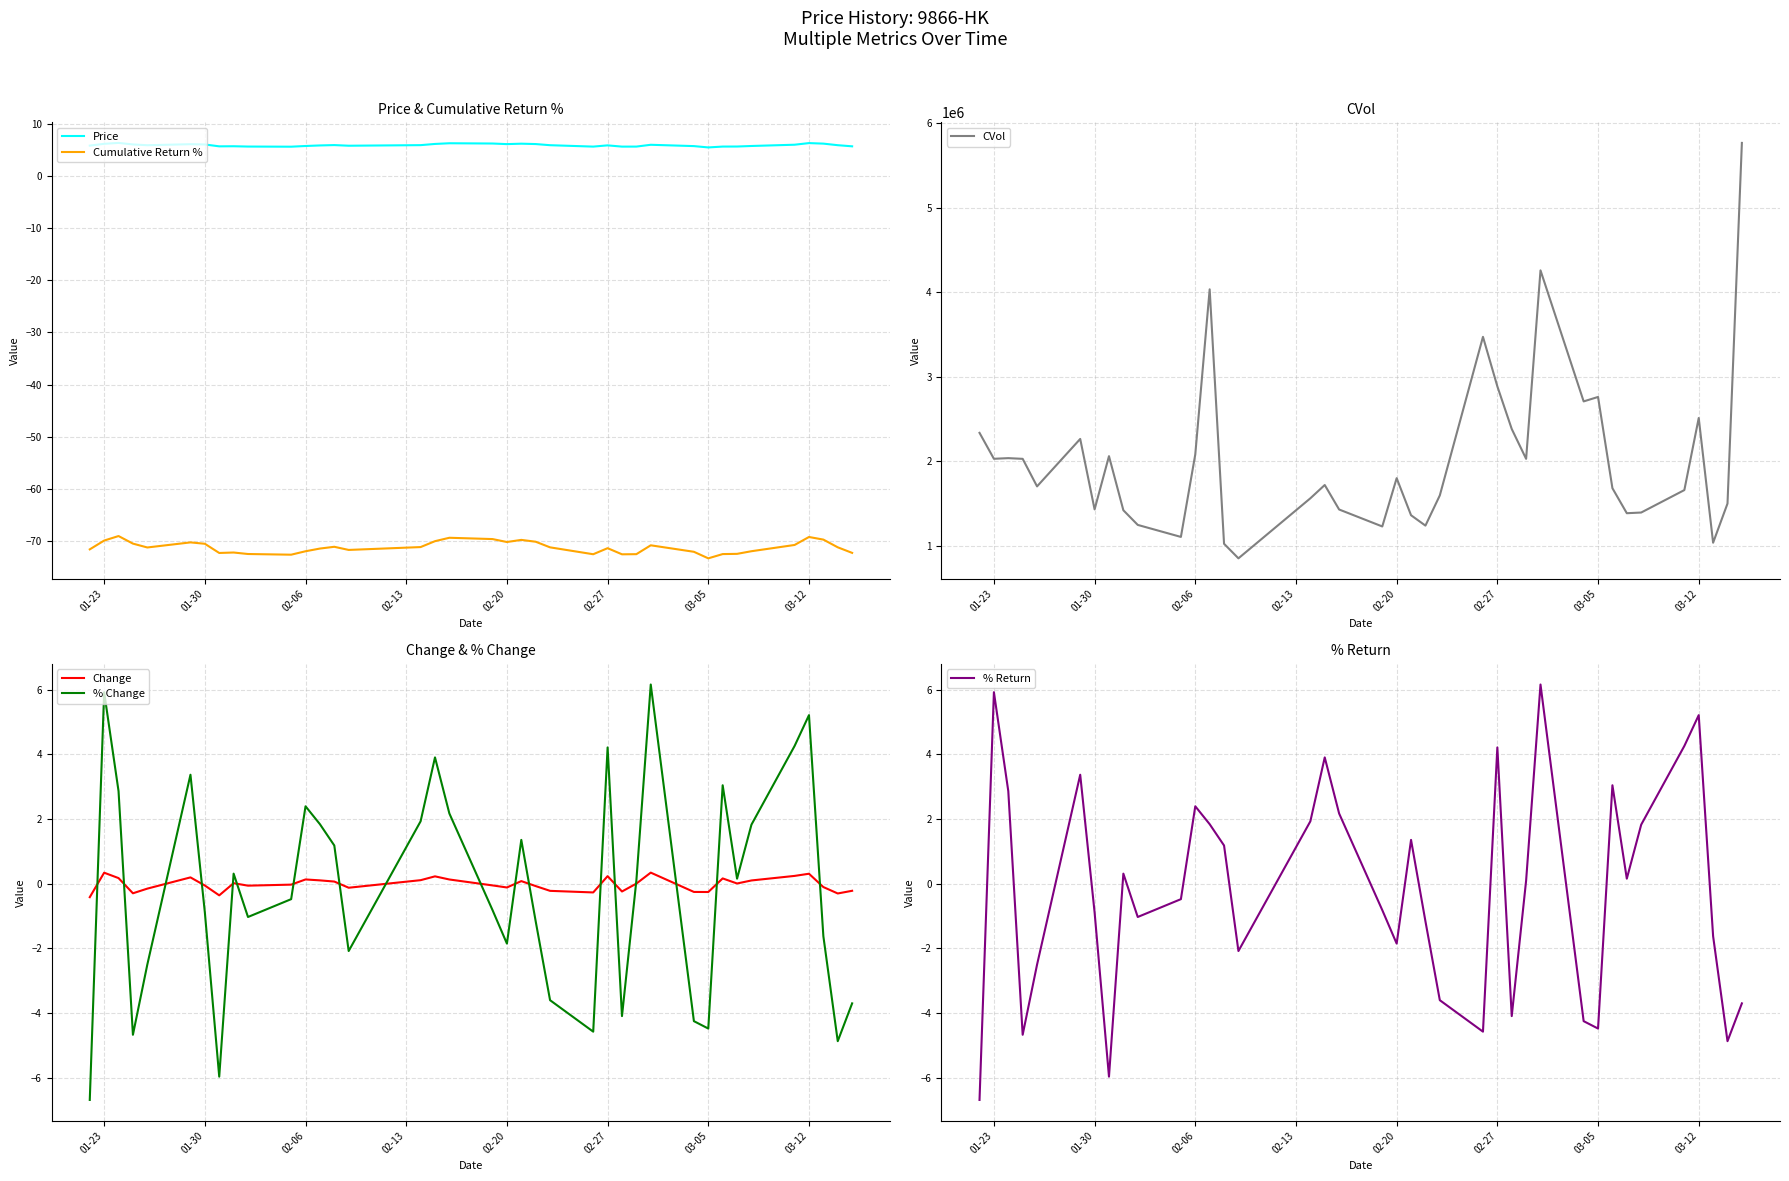

How many positive values does the % Return series have?

19